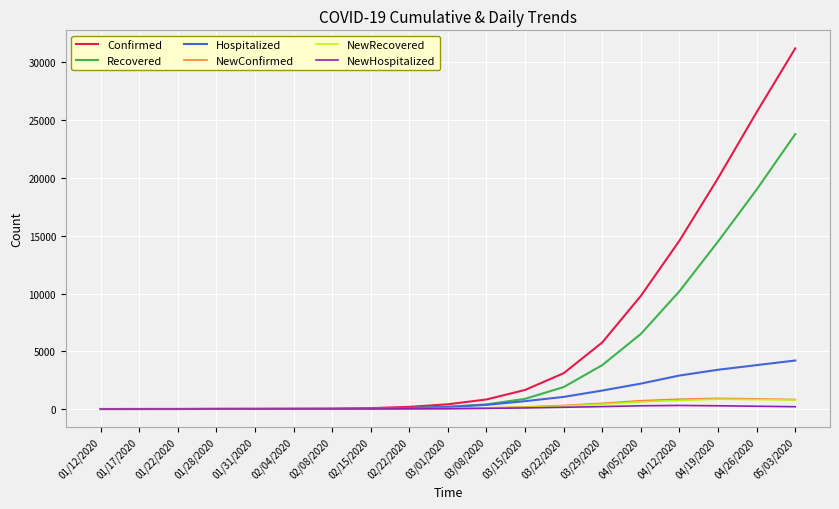

Between 02/04/2020 and 04/05/2020, which series saw the biggest shift?

Confirmed